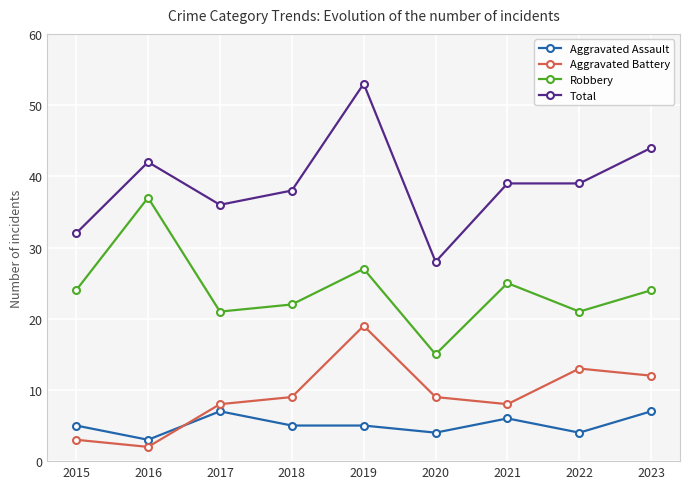

What is the minimum value shown in the chart?

2